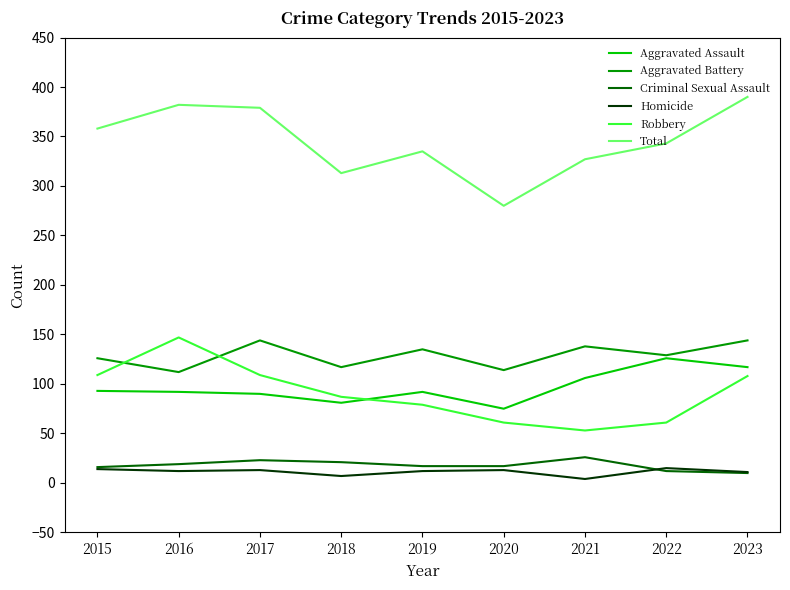

What is the sum of the Aggravated Battery values at 2020 and 2015?

240